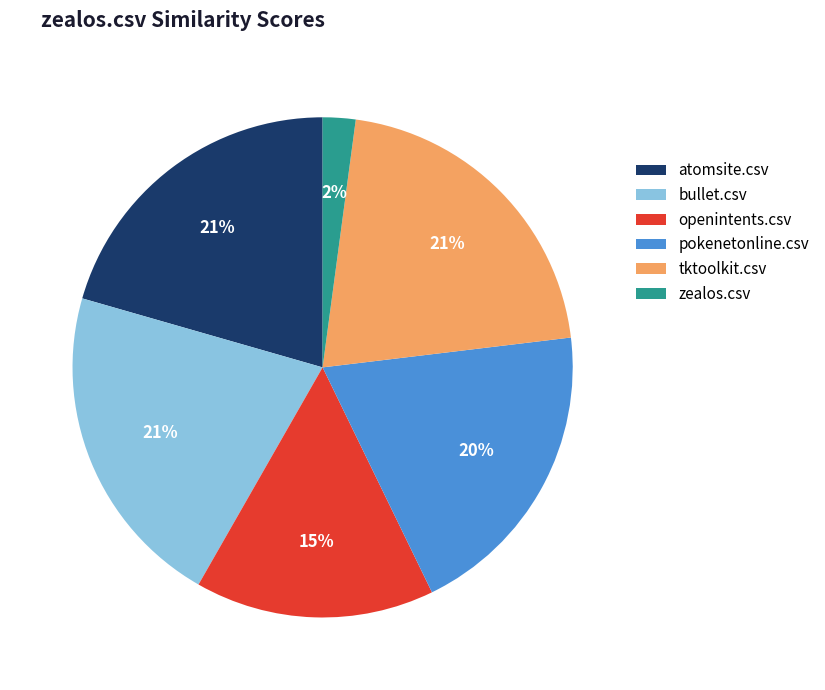

How many segments does this pie chart have?

6